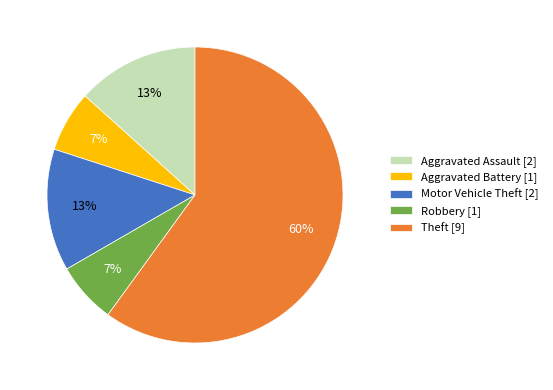

How many segments does this pie chart have?

5